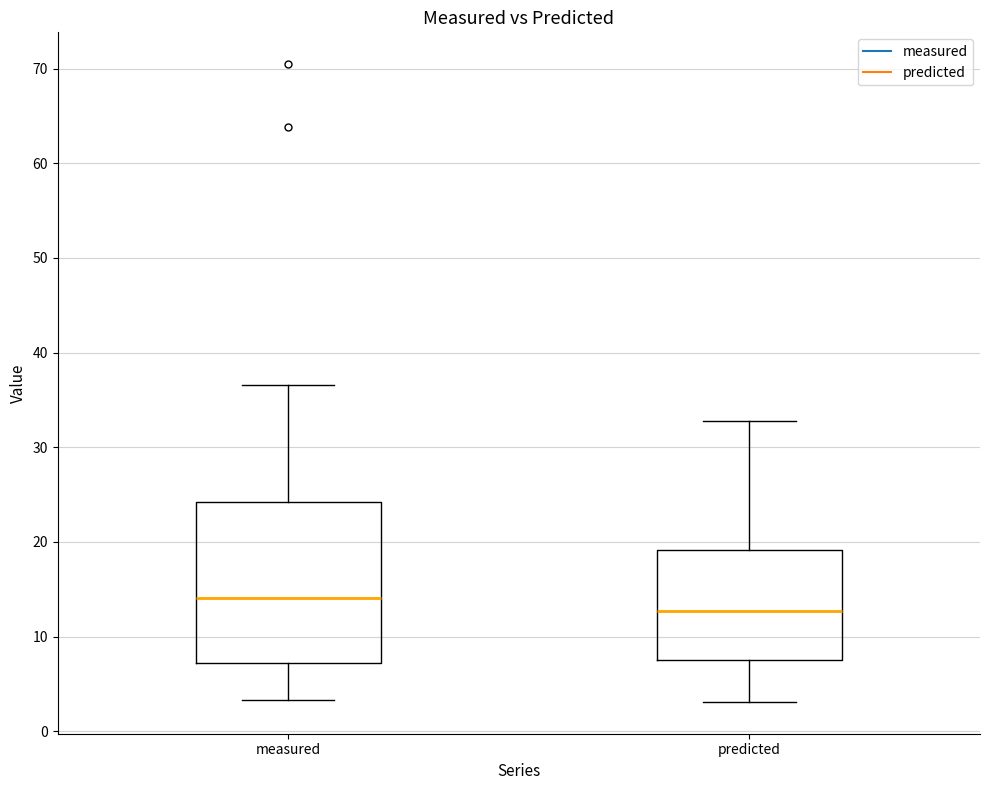

Reading left to right, read every box against the y-axis: the position of its median line, the range the box covers, and the ends of its whiskers. The values are not printed on the chart, so give them approximately, as read against the axis.

measured: median 14, box 7 to 24, whiskers 3 to 37
predicted: median 13, box 8 to 19, whiskers 3 to 33